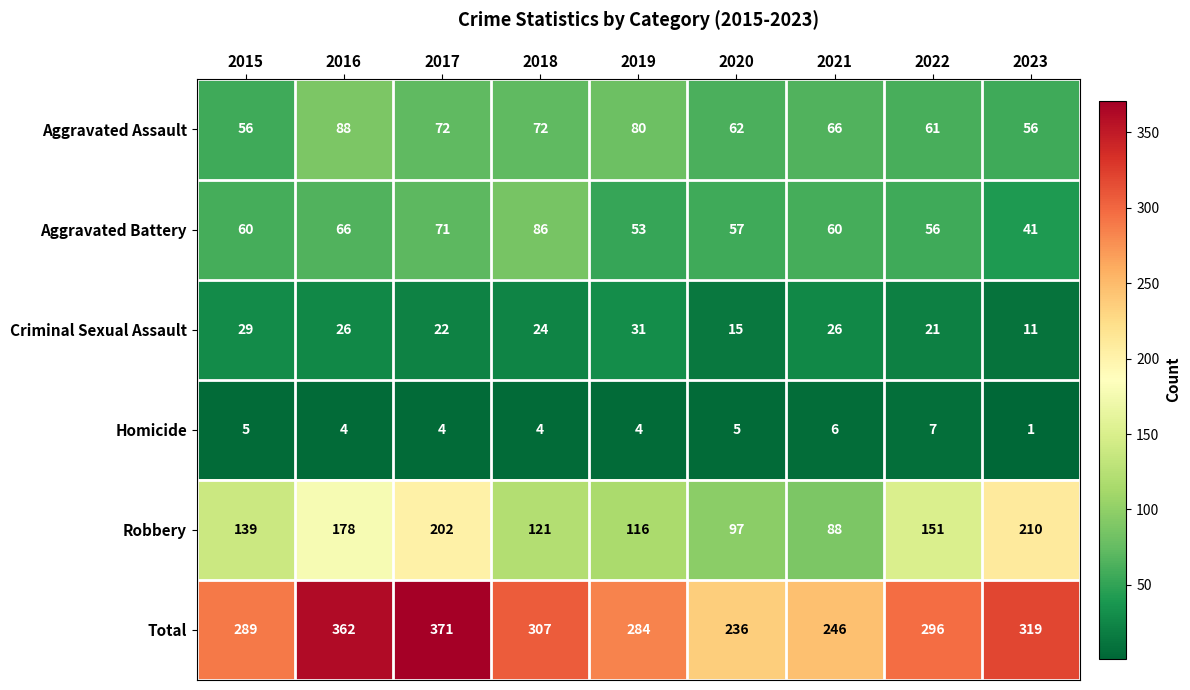

Between 2015 and 2018, which series saw the biggest shift?

Aggravated Battery